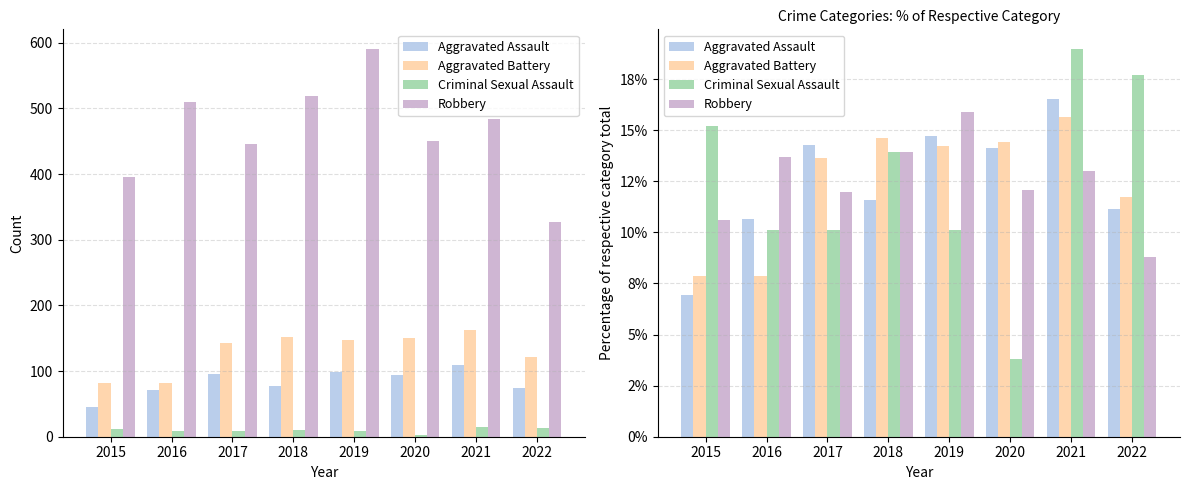

What is the minimum value for Aggravated Assault?

6.9